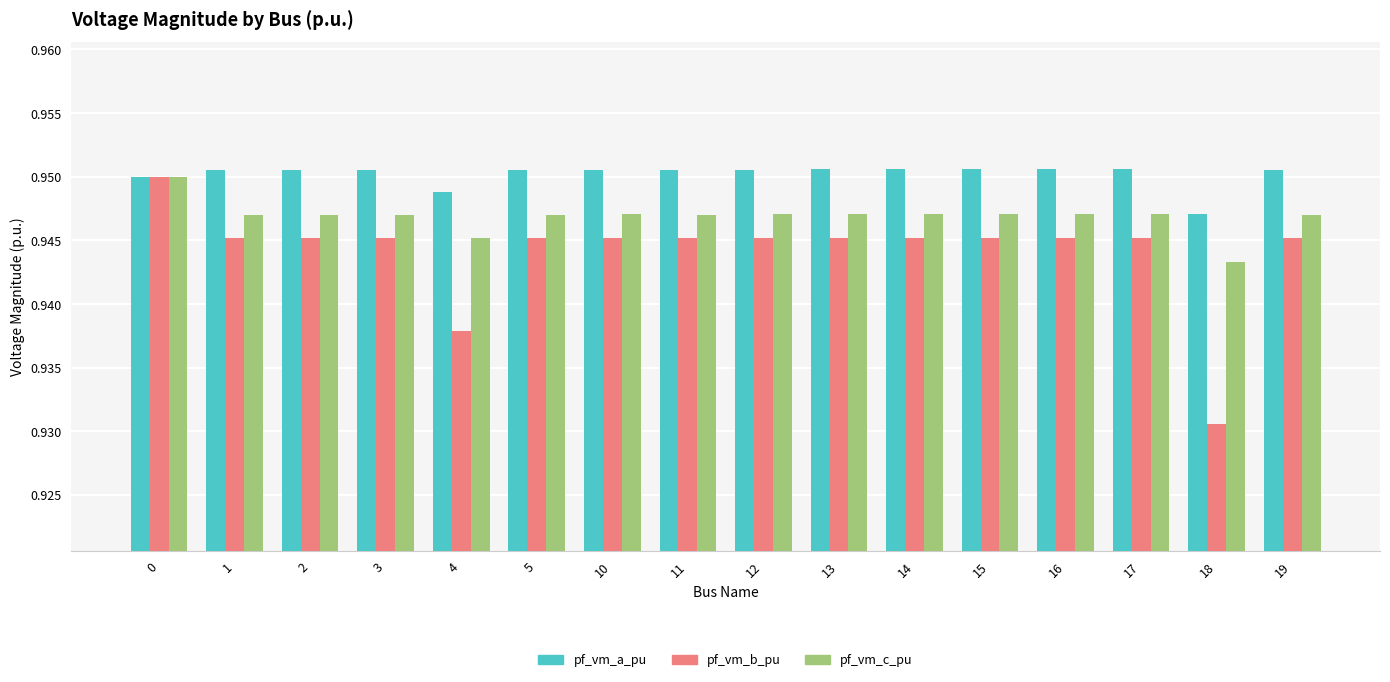

True or false: pf_vm_c_pu has a value of 1.4 at 5.

False